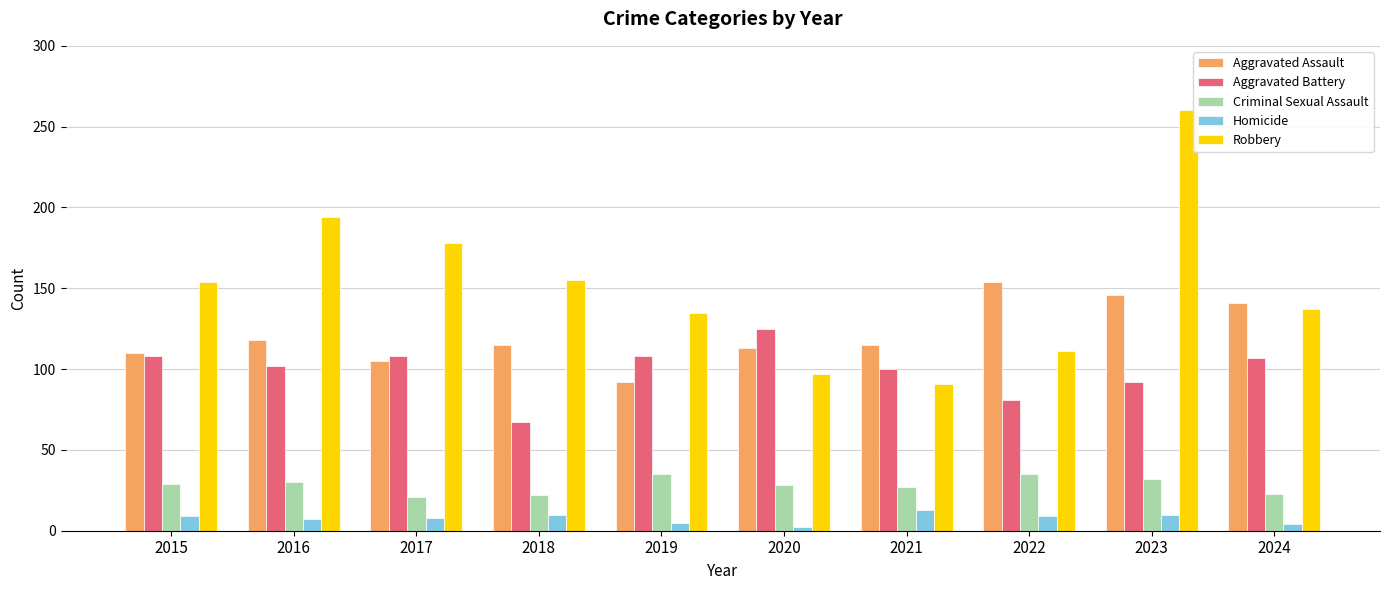

List the series in order of their peak value, lowest first.

Homicide, Criminal Sexual Assault, Aggravated Battery, Aggravated Assault, Robbery